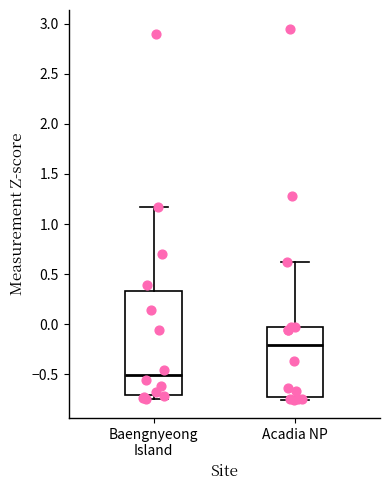

Where does the upper whisker of the box for Acadia NP end on the y-axis? The values are not printed on the chart, so give them approximately, as read against the axis.

0.60